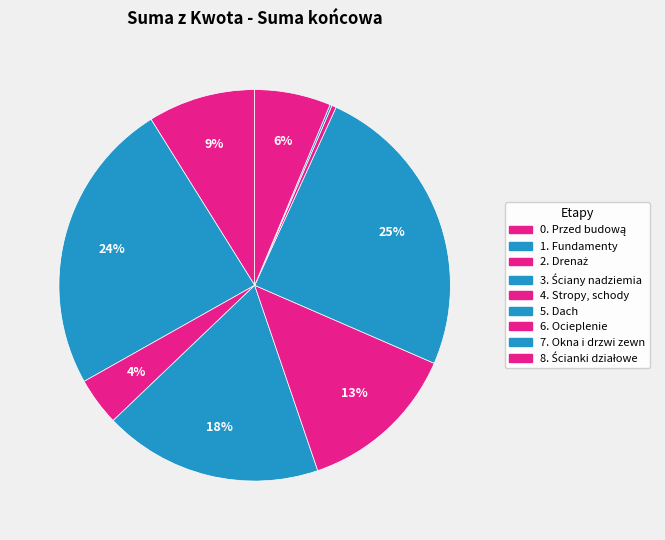

Which category has the biggest portion of the pie?

5. Dach